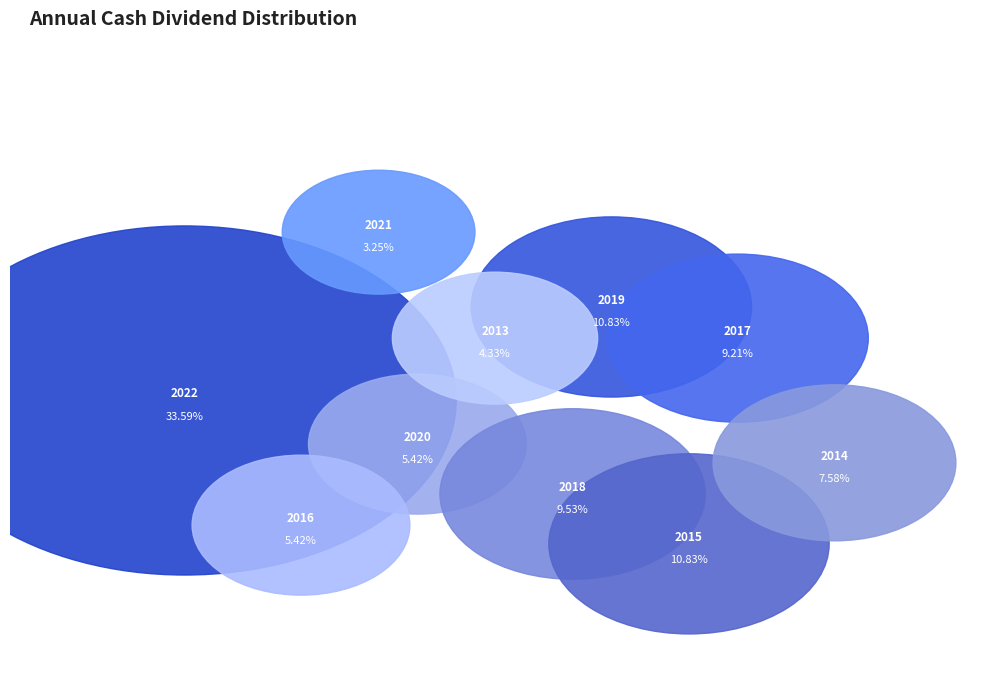

Is 2017 the majority of the pie?

No